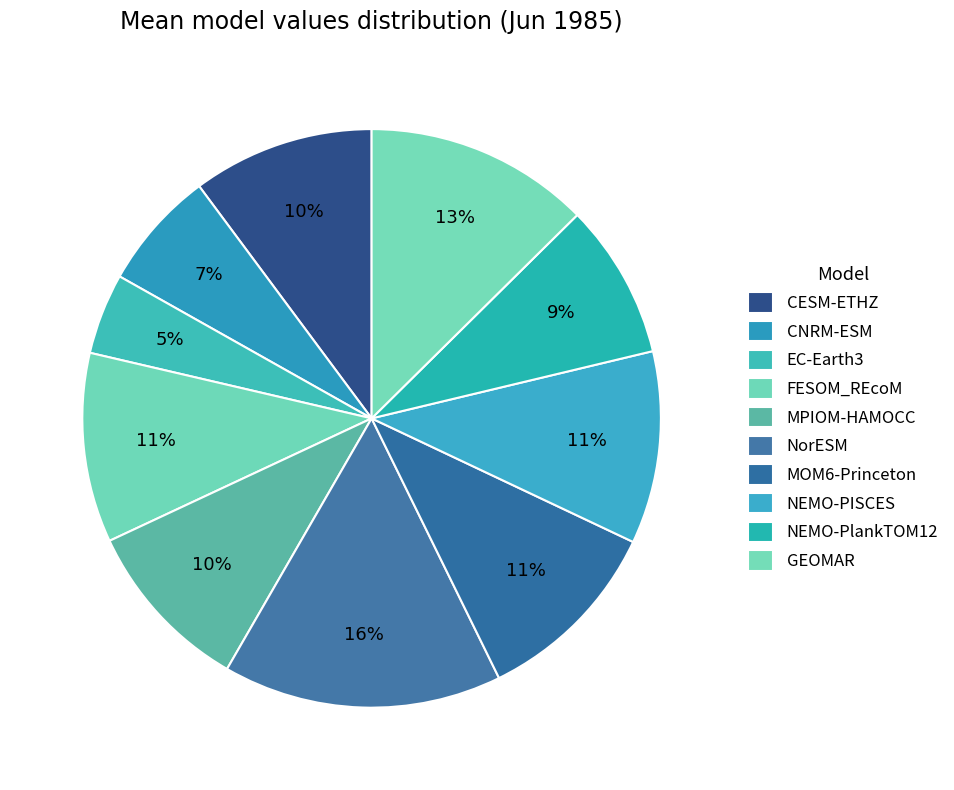

Does any single category account for the majority?

No